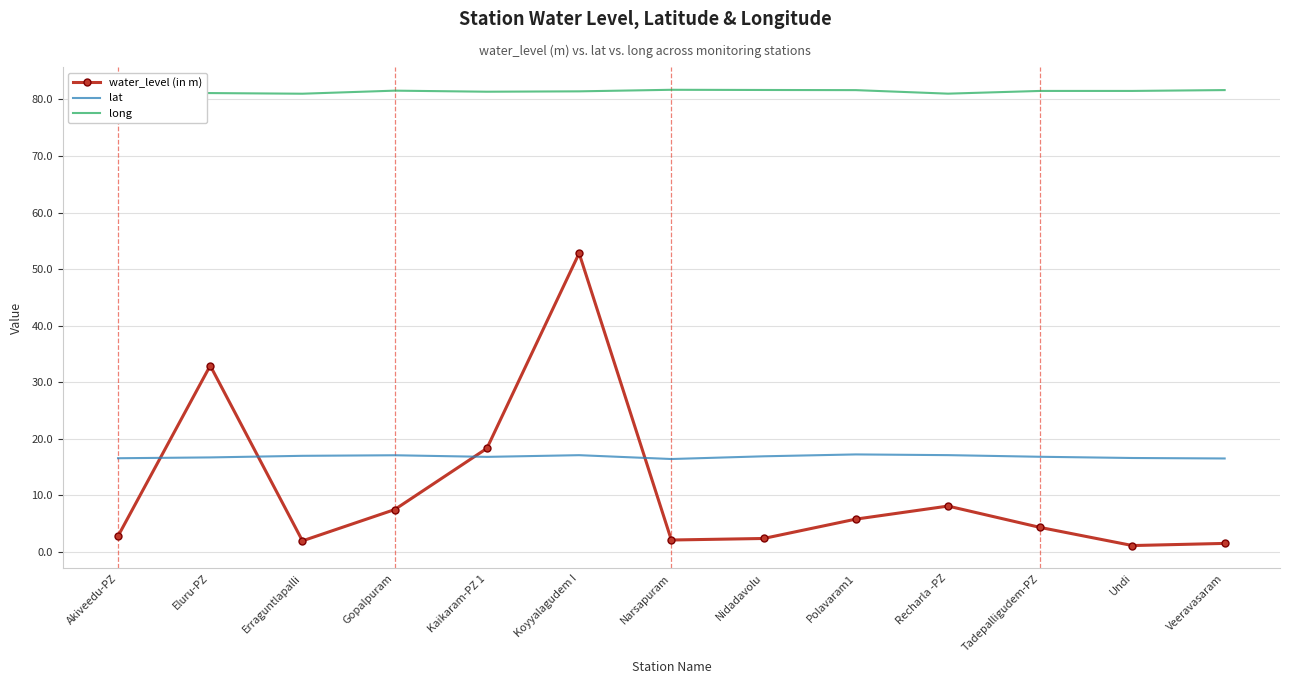

At Tadepalligudem-PZ, list the series in order from largest to smallest.

long, lat, water_level (in m)